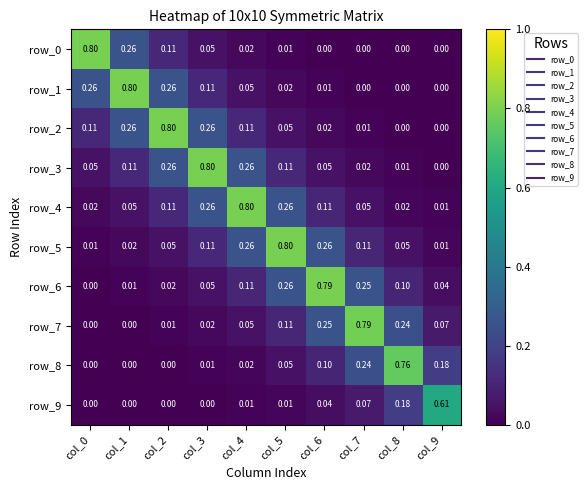

Reading left to right, what are all the values shown in this chart?

row_0: col_0=0.8	col_1=0.3	col_2=0.1	col_3=0.1	col_4=0.0	col_5=0.0	col_6=0.0	col_7=0.0	col_8=0.0	col_9=0.0
row_1: col_0=0.3	col_1=0.8	col_2=0.3	col_3=0.1	col_4=0.1	col_5=0.0	col_6=0.0	col_7=0.0	col_8=0.0	col_9=0.0
row_2: col_0=0.1	col_1=0.3	col_2=0.8	col_3=0.3	col_4=0.1	col_5=0.1	col_6=0.0	col_7=0.0	col_8=0.0	col_9=0.0
row_3: col_0=0.1	col_1=0.1	col_2=0.3	col_3=0.8	col_4=0.3	col_5=0.1	col_6=0.1	col_7=0.0	col_8=0.0	col_9=0.0
row_4: col_0=0.0	col_1=0.1	col_2=0.1	col_3=0.3	col_4=0.8	col_5=0.3	col_6=0.1	col_7=0.0	col_8=0.0	col_9=0.0
row_5: col_0=0.0	col_1=0.0	col_2=0.1	col_3=0.1	col_4=0.3	col_5=0.8	col_6=0.3	col_7=0.1	col_8=0.0	col_9=0.0
row_6: col_0=0.0	col_1=0.0	col_2=0.0	col_3=0.1	col_4=0.1	col_5=0.3	col_6=0.8	col_7=0.3	col_8=0.1	col_9=0.0
row_7: col_0=0.0	col_1=0.0	col_2=0.0	col_3=0.0	col_4=0.0	col_5=0.1	col_6=0.3	col_7=0.8	col_8=0.2	col_9=0.1
row_8: col_0=0.0	col_1=0.0	col_2=0.0	col_3=0.0	col_4=0.0	col_5=0.0	col_6=0.1	col_7=0.2	col_8=0.8	col_9=0.2
row_9: col_0=0.0	col_1=0.0	col_2=0.0	col_3=0.0	col_4=0.0	col_5=0.0	col_6=0.0	col_7=0.1	col_8=0.2	col_9=0.6